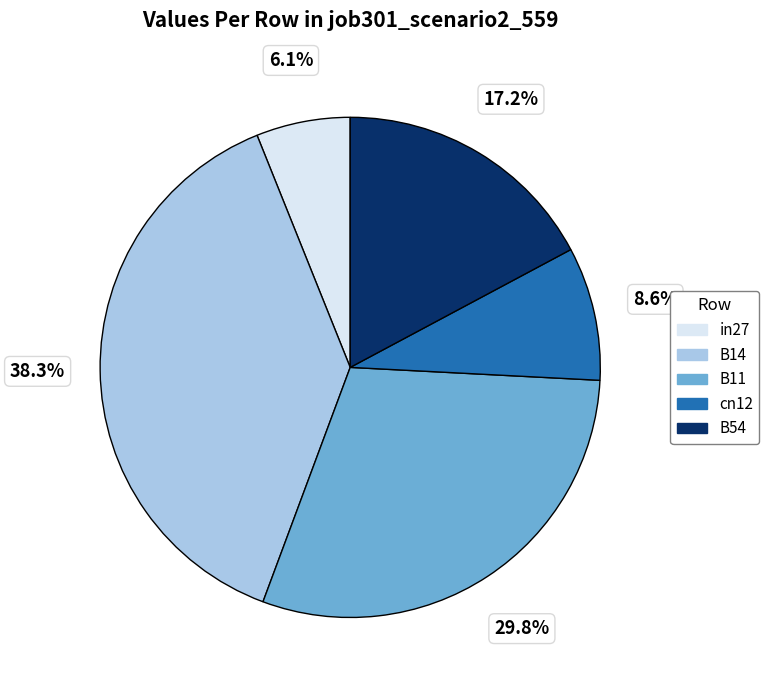

What percentage is the B11 slice, to the nearest percent?

30%